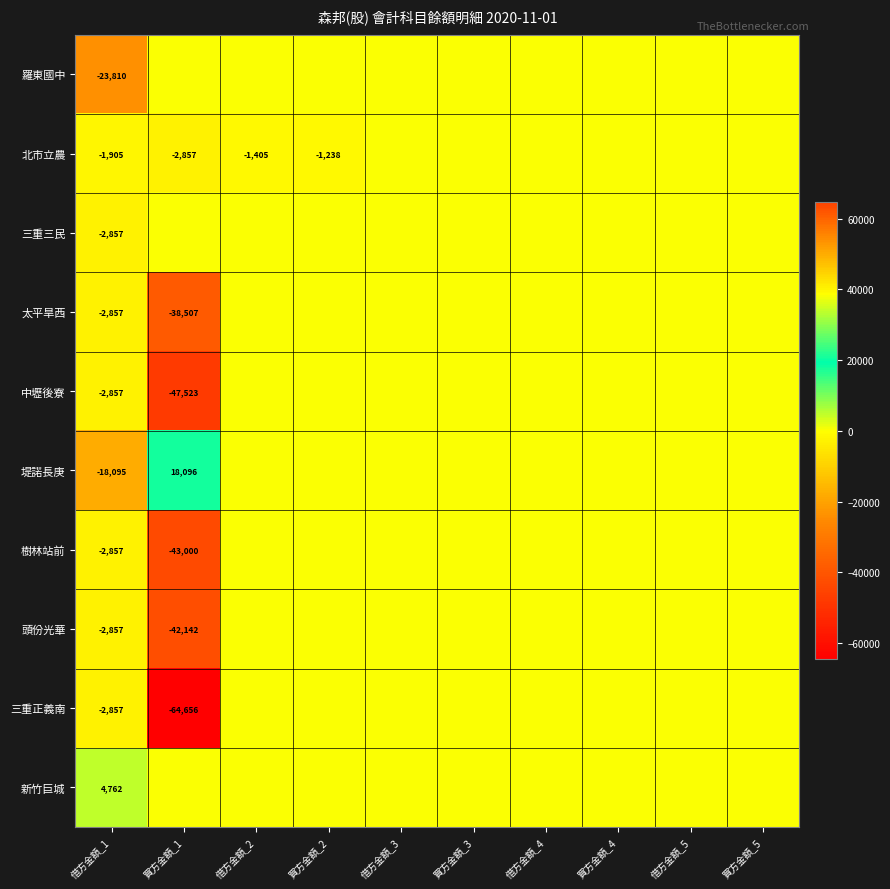

The value of 北市立農 at 借方金額_1 is -3117. True or false?

False